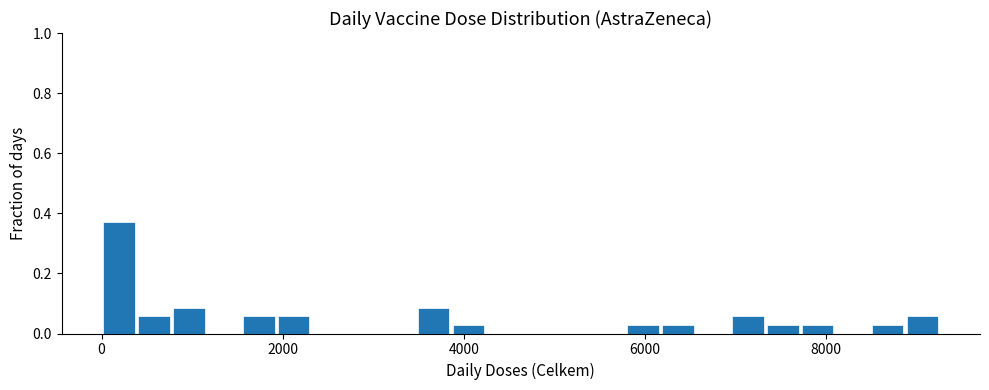

Around what value on the x-axis is the tallest bar? Give the approximate position of its centre, as read against the axis.

200